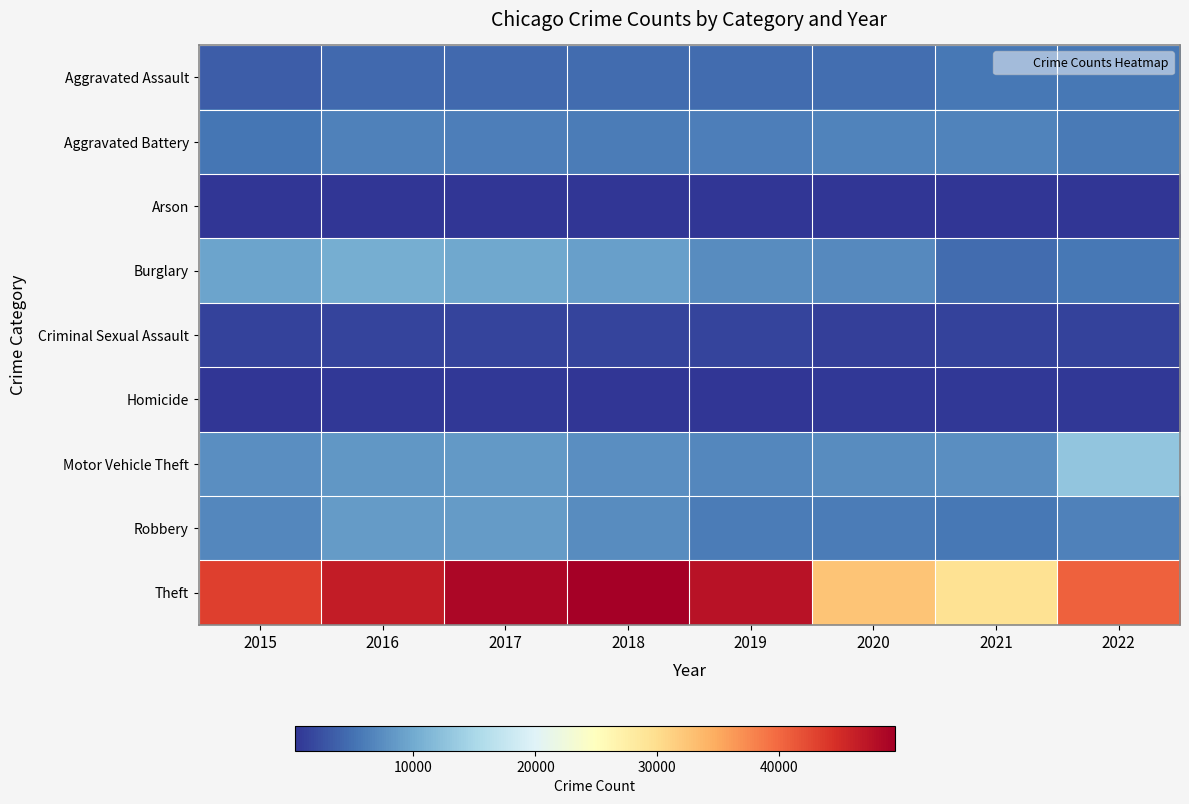

What is the total value across all series at 2017?

88819